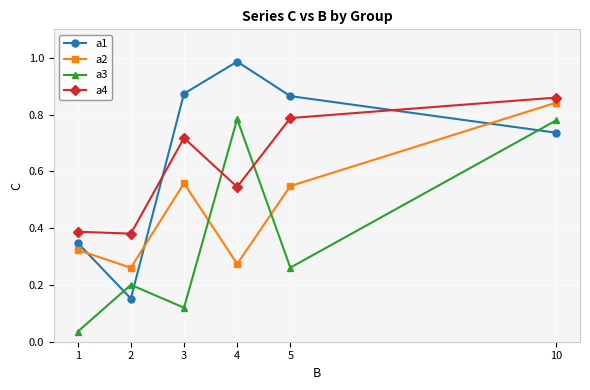

Where is the first local maximum for a1?

4